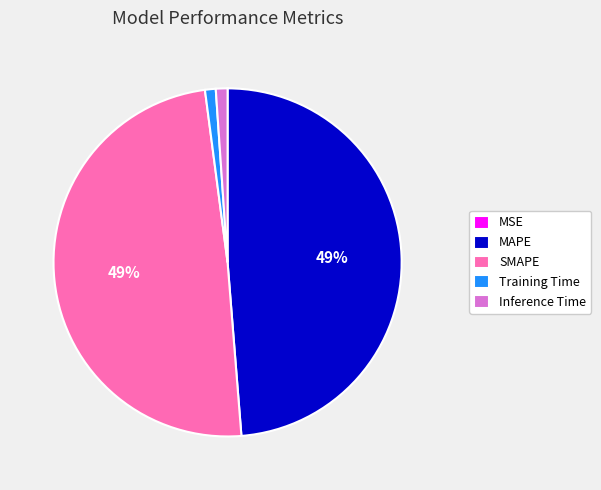

Which has a higher value, Inference Time or MAPE?

MAPE